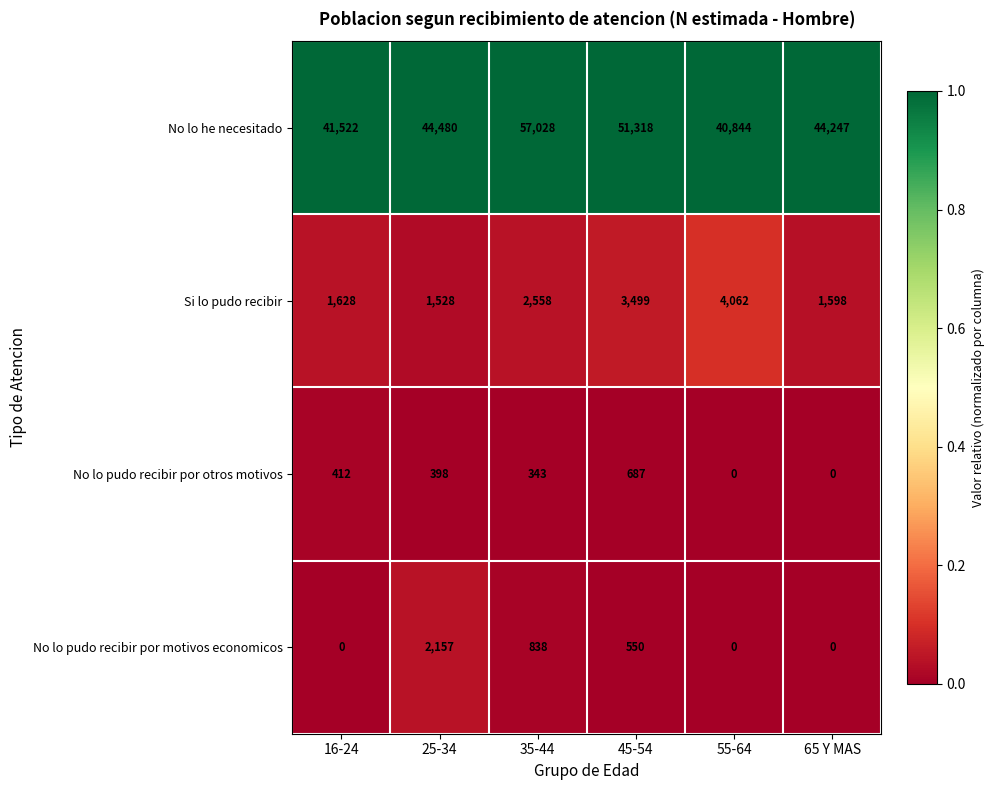

Which series has the largest range (max minus min)?

No lo he necesitado